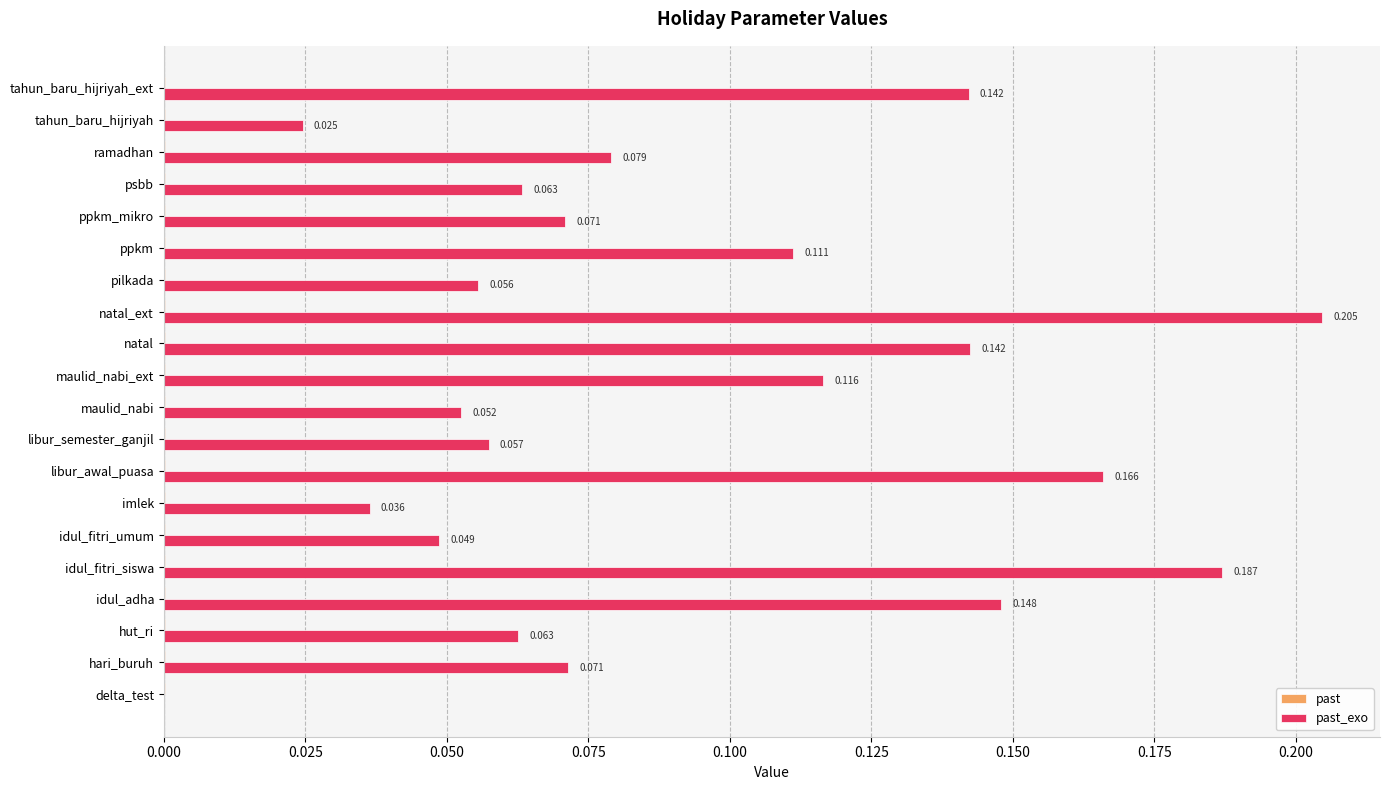

How many series are shown in this chart?

2